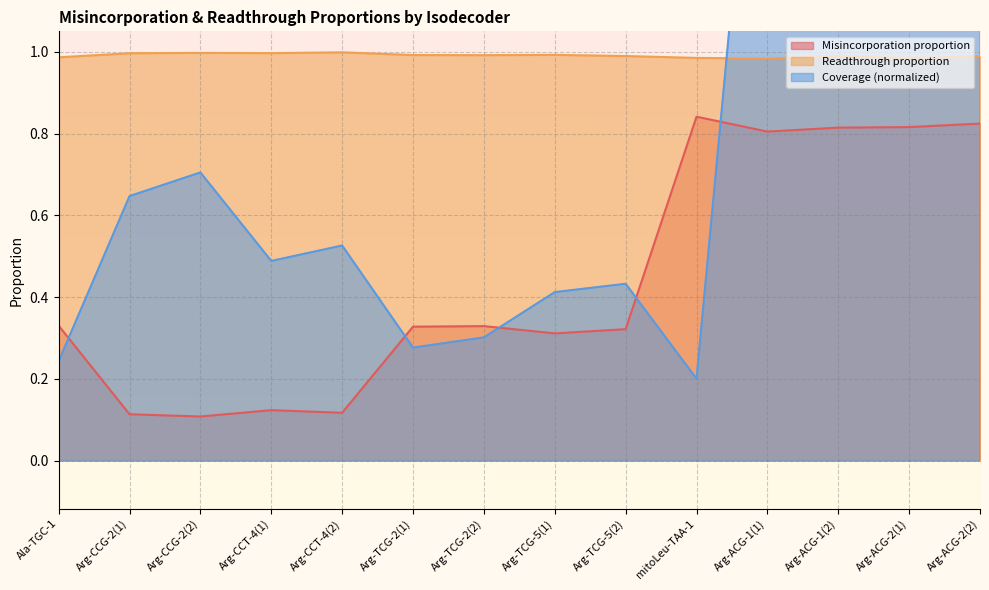

Rank the series by their maximum value, from highest to lowest.

Coverage (normalized), Readthrough proportion, Misincorporation proportion